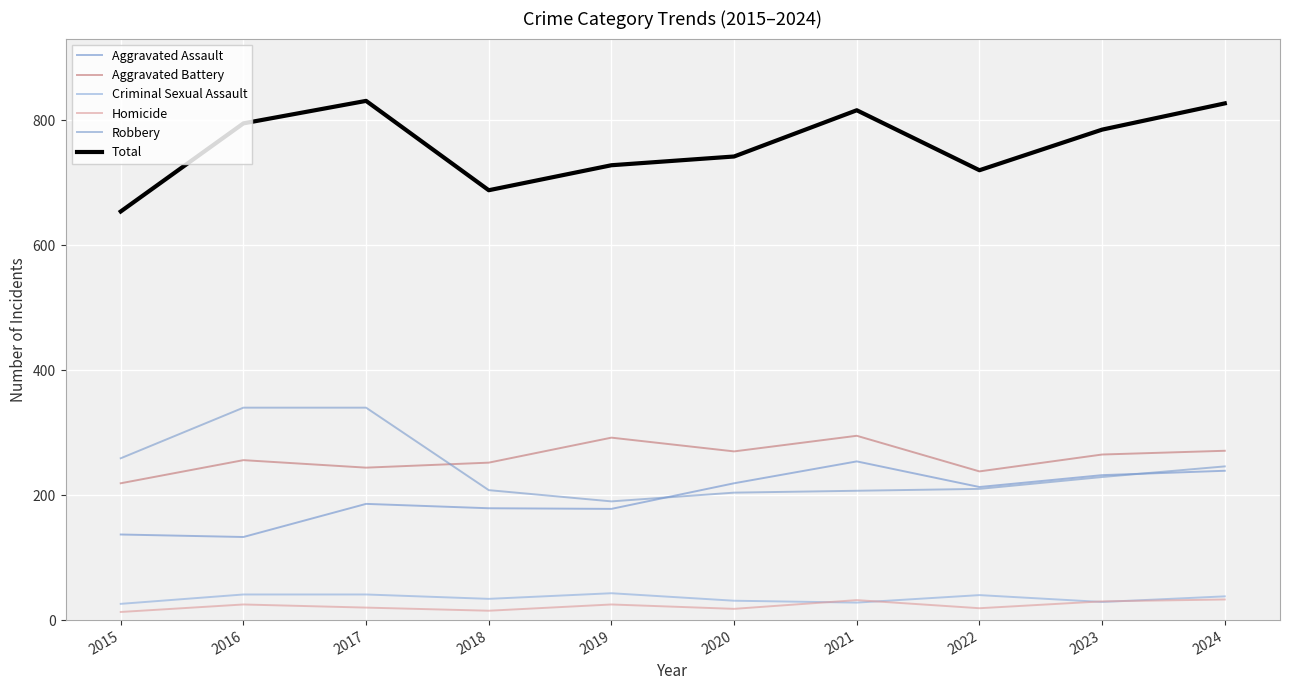

Is the value of Criminal Sexual Assault at 2016 greater than the value of Aggravated Battery at 2016?

No